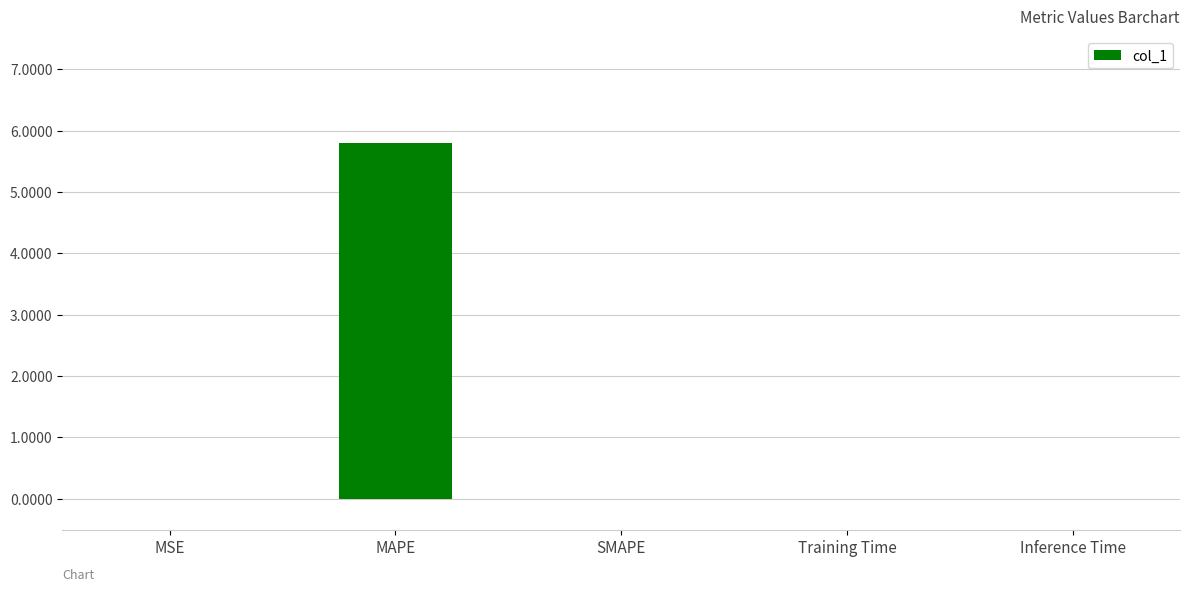

Which has a higher value, MSE or MAPE?

MAPE